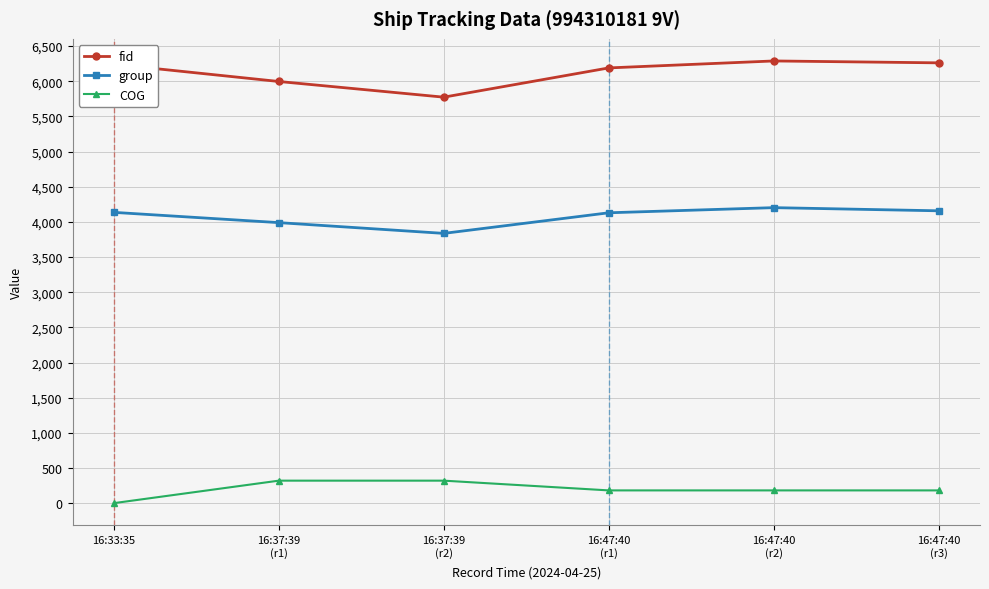

Is it true that group equals 1806.4 at 16:33:35?

False